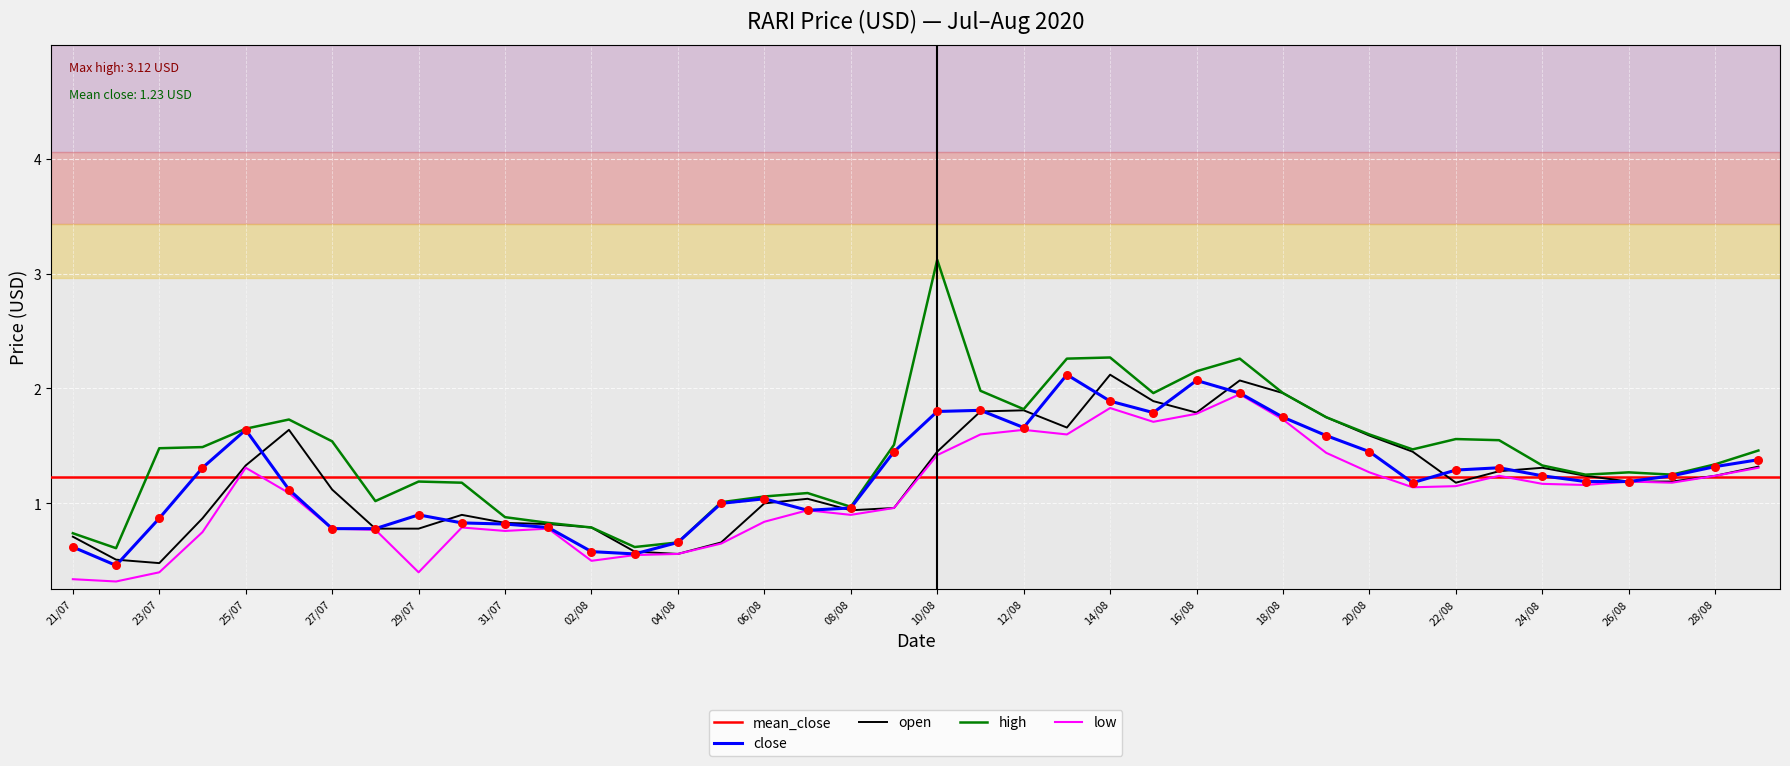

Which series has the largest Y range (max minus min)?

high